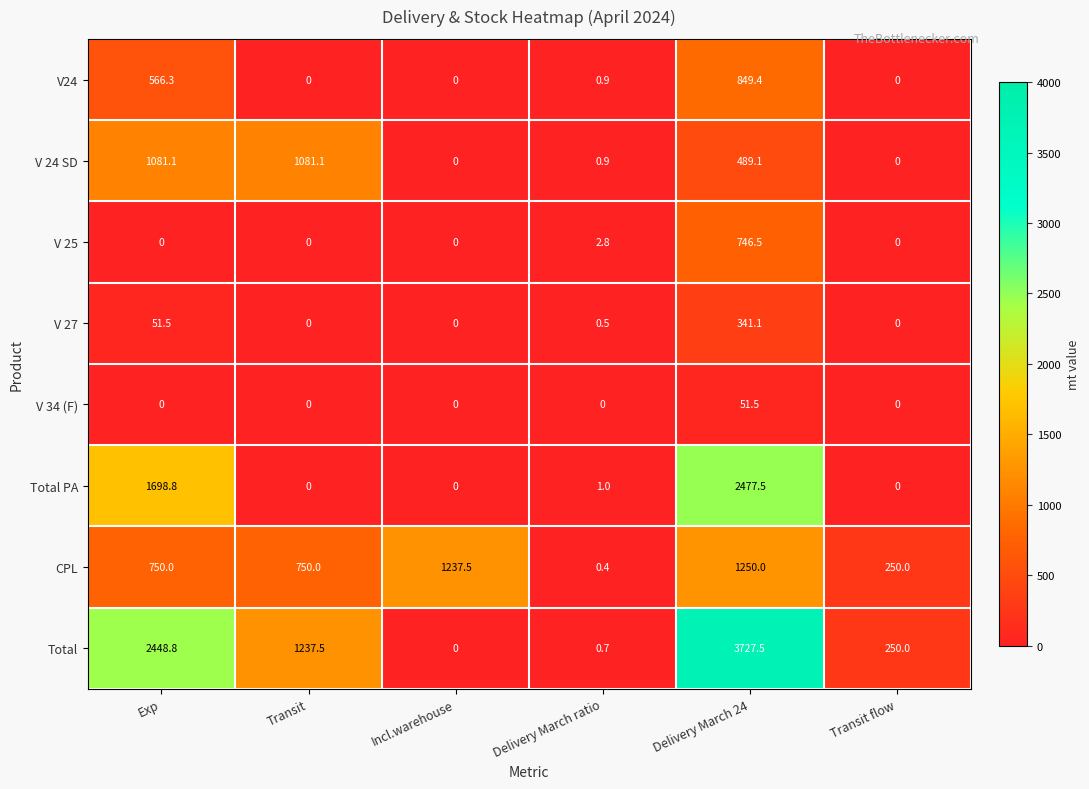

True or false: Total has a value of -1766.6 at Incl.warehouse.

False